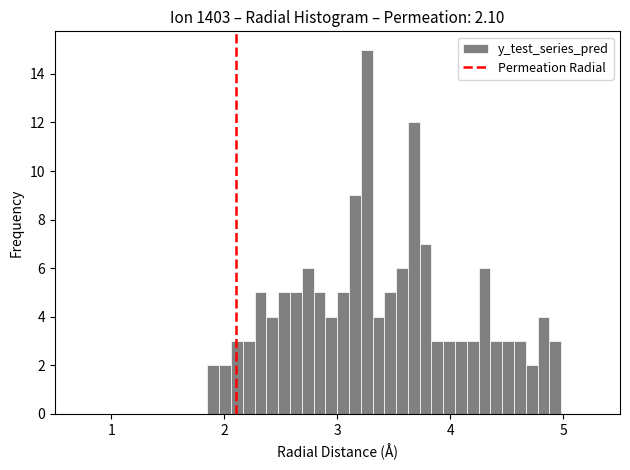

Read against the x-axis, roughly where is the centre of the tallest bar?

3.3